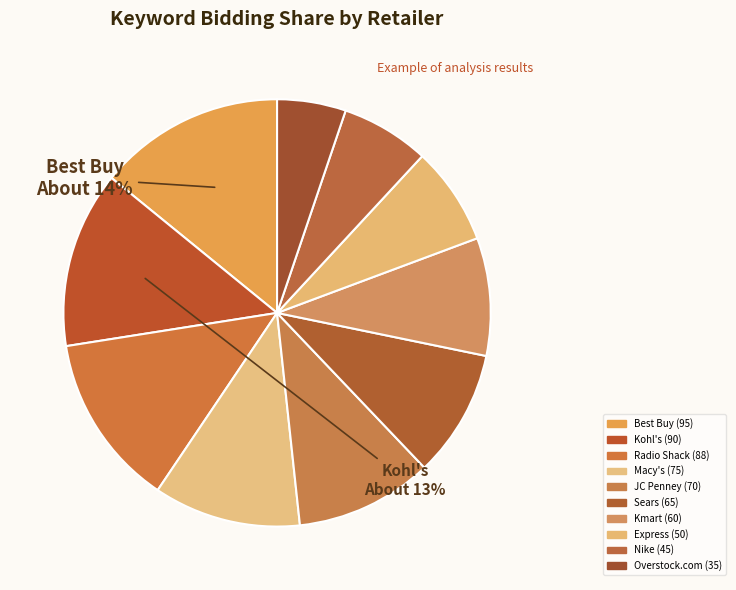

To the nearest percent, what is the difference between the largest and smallest slice percentages?

9%